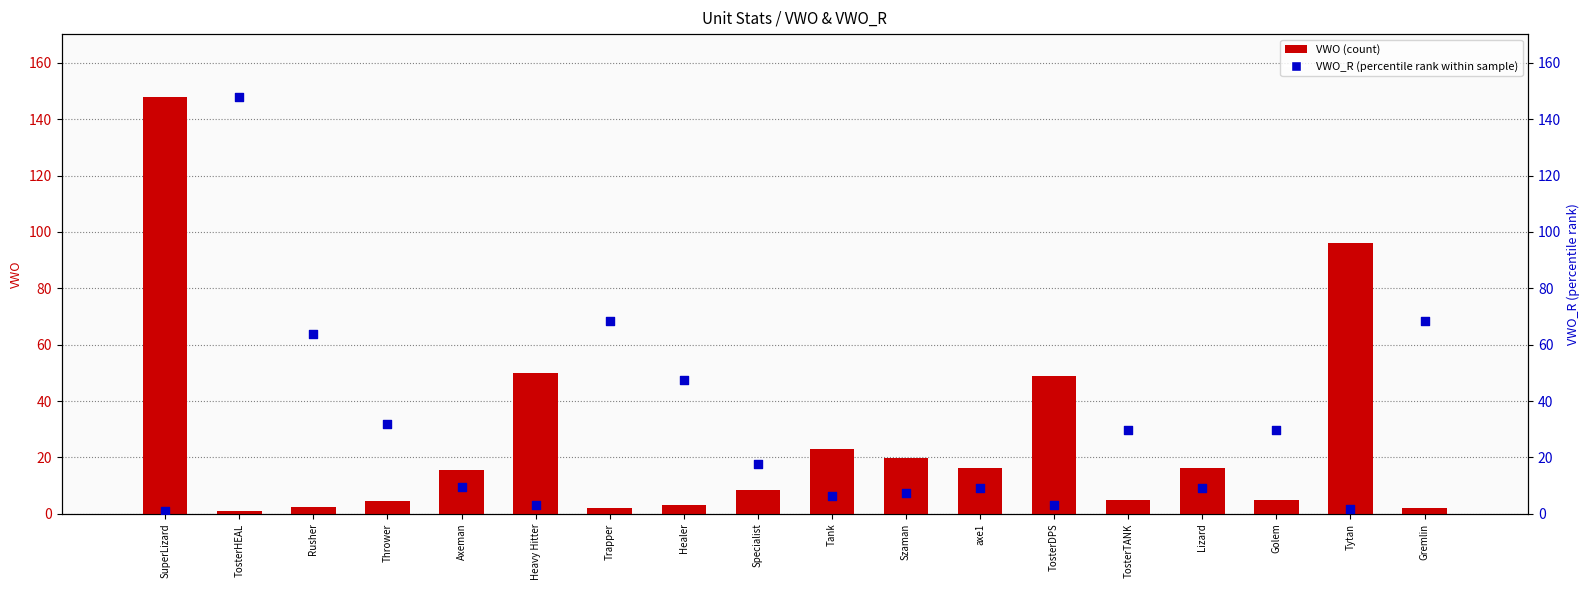

Which series has the largest Y range (max minus min)?

VWO (count)